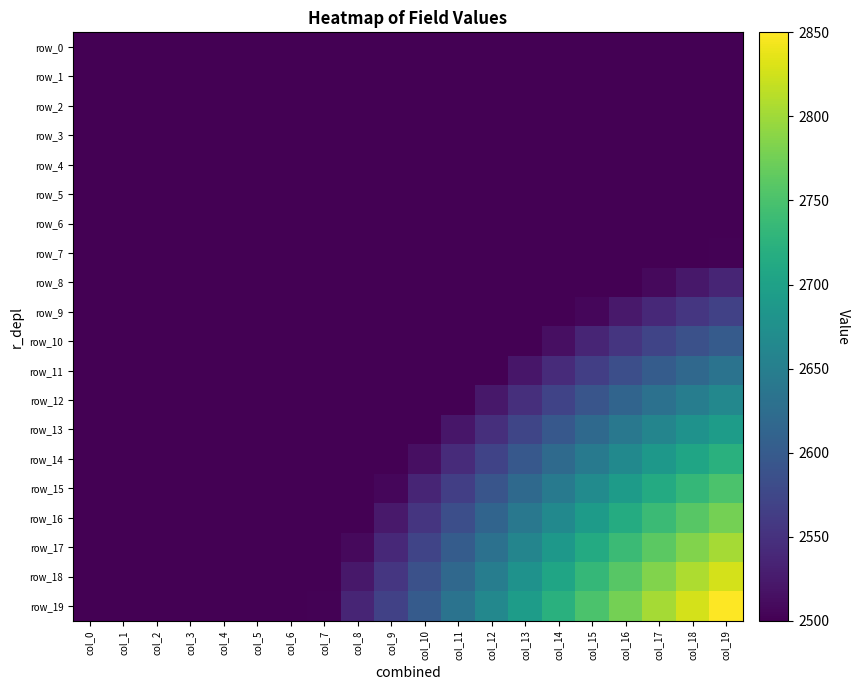

Which series has the largest range (max minus min)?

row_19